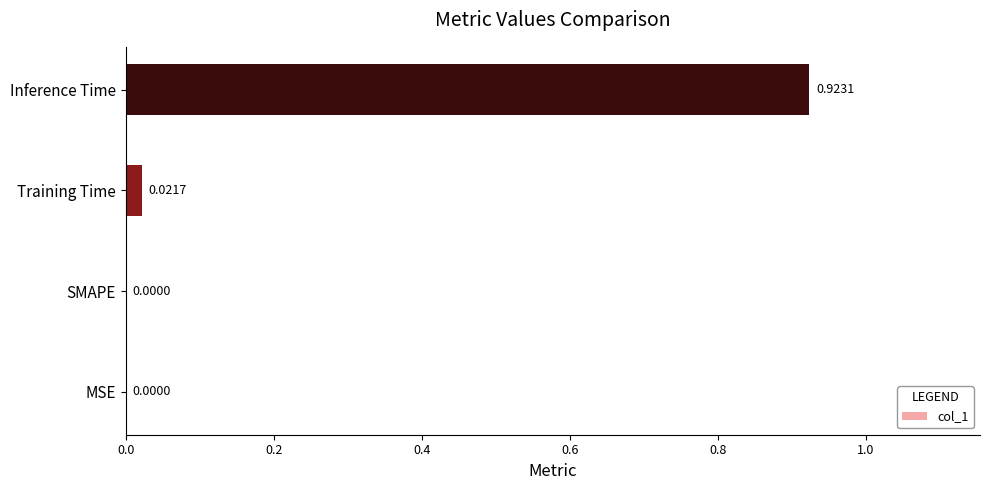

How many values are above zero?

2